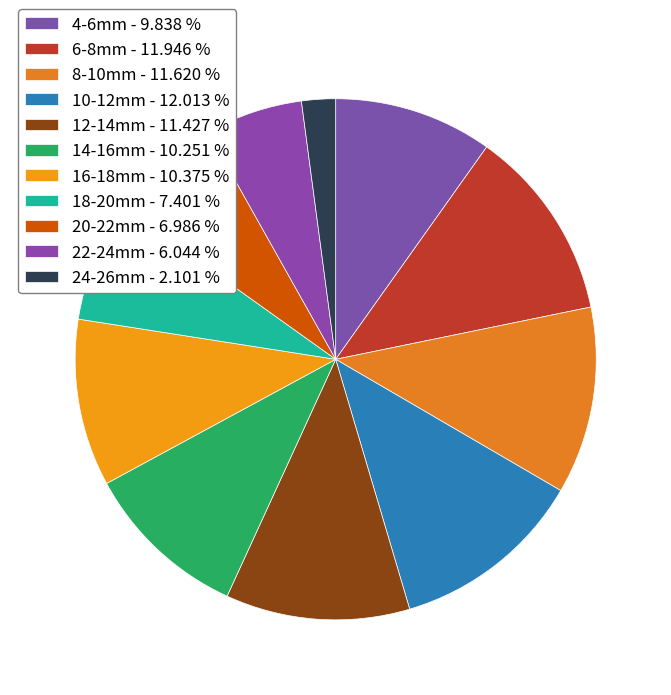

What percentage is the 12-14mm slice, to the nearest percent?

11%